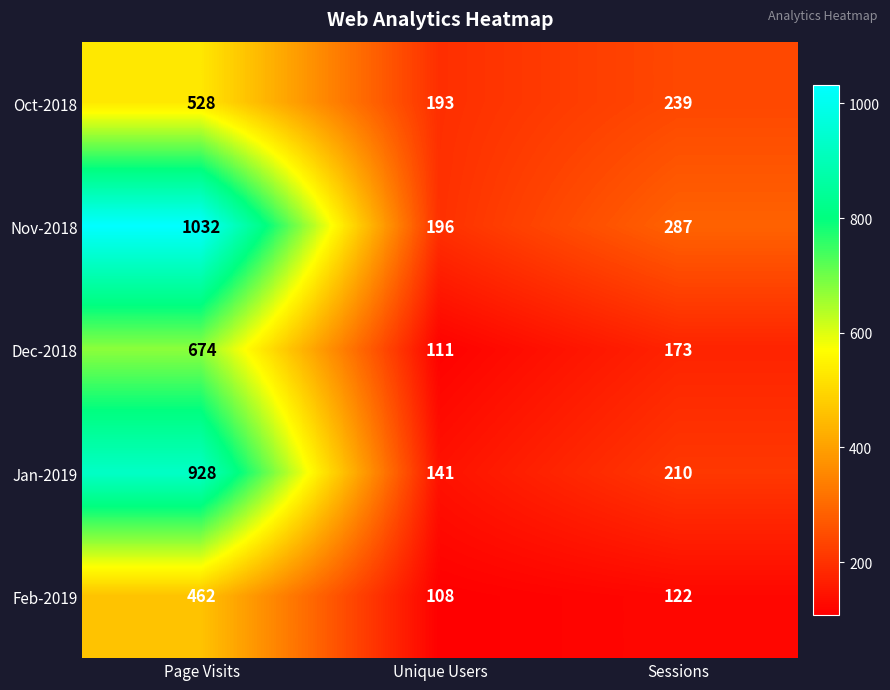

Reading left to right, transcribe all the data shown in this chart.

Oct-2018: 528	193	239
Nov-2018: 1032	196	287
Dec-2018: 674	111	173
Jan-2019: 928	141	210
Feb-2019: 462	108	122